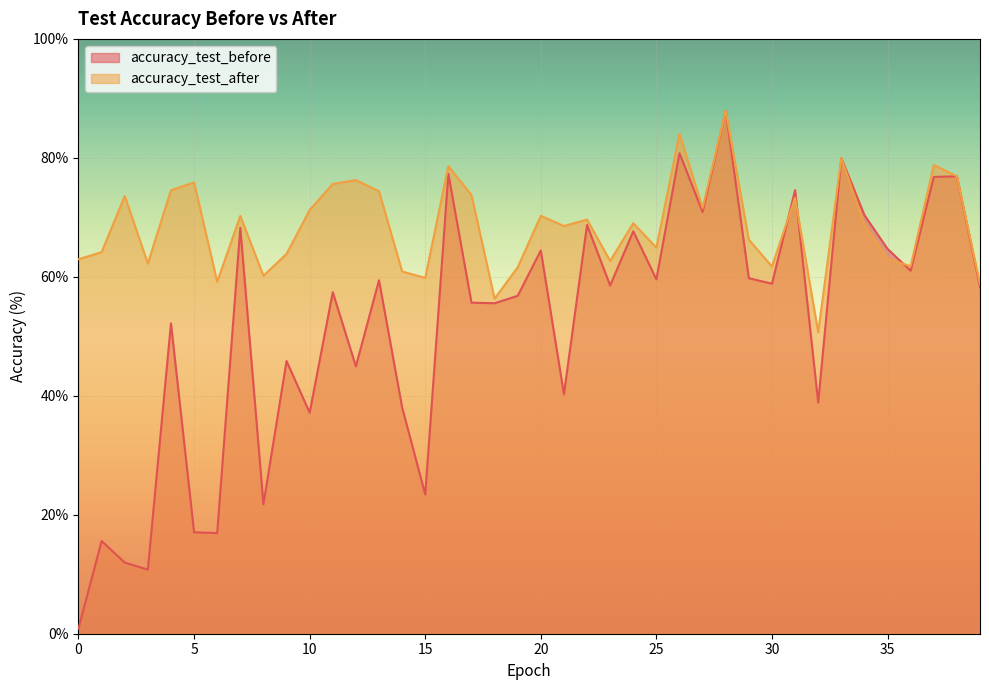

How many interior local valleys does the accuracy_test_before series have?

14